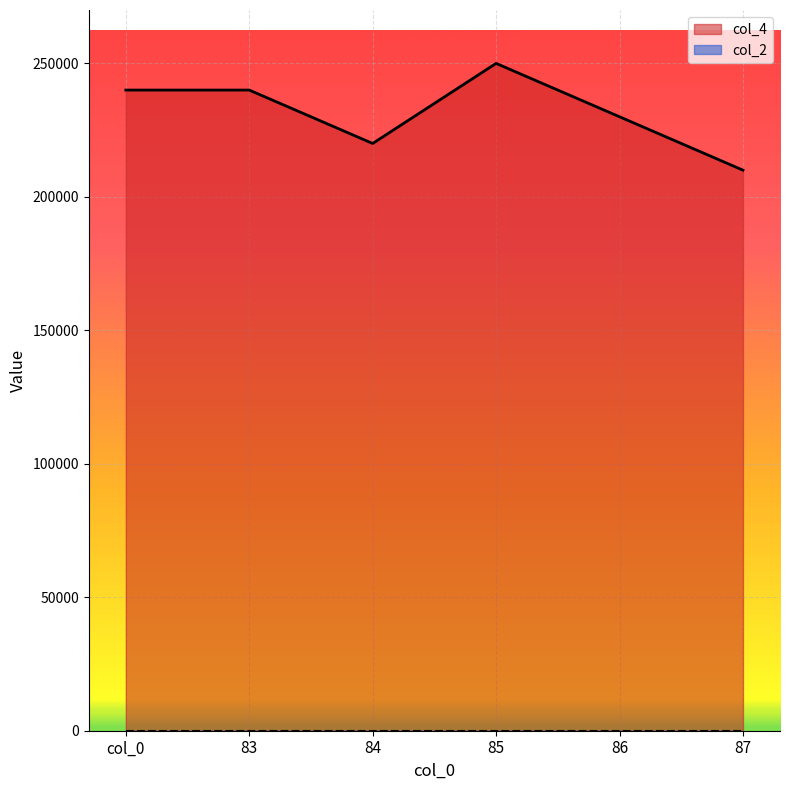

What is the average value?

231667